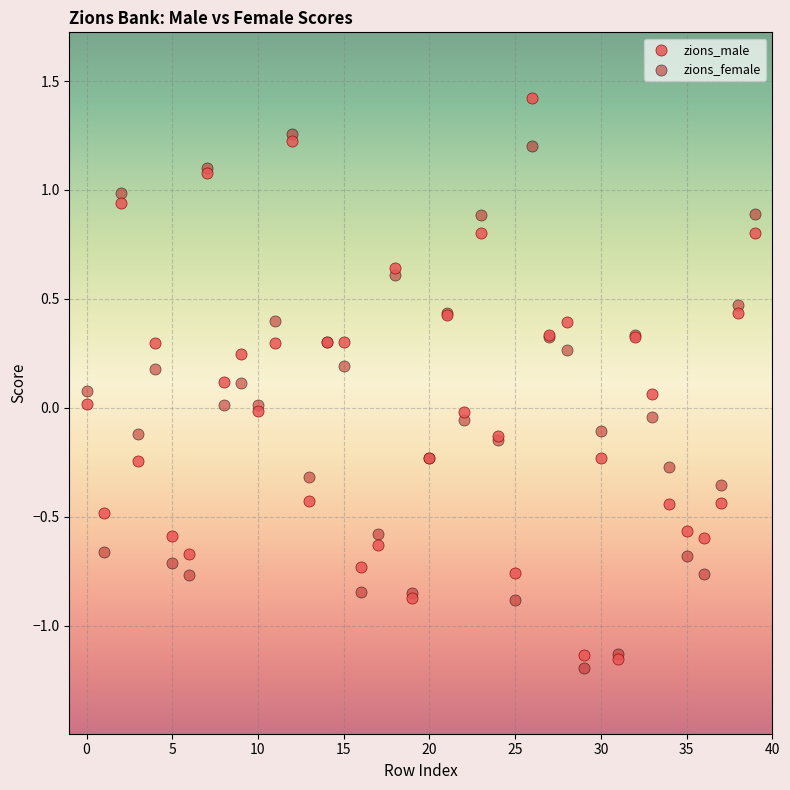

What are all the series names shown in the legend?

zions_male, zions_female